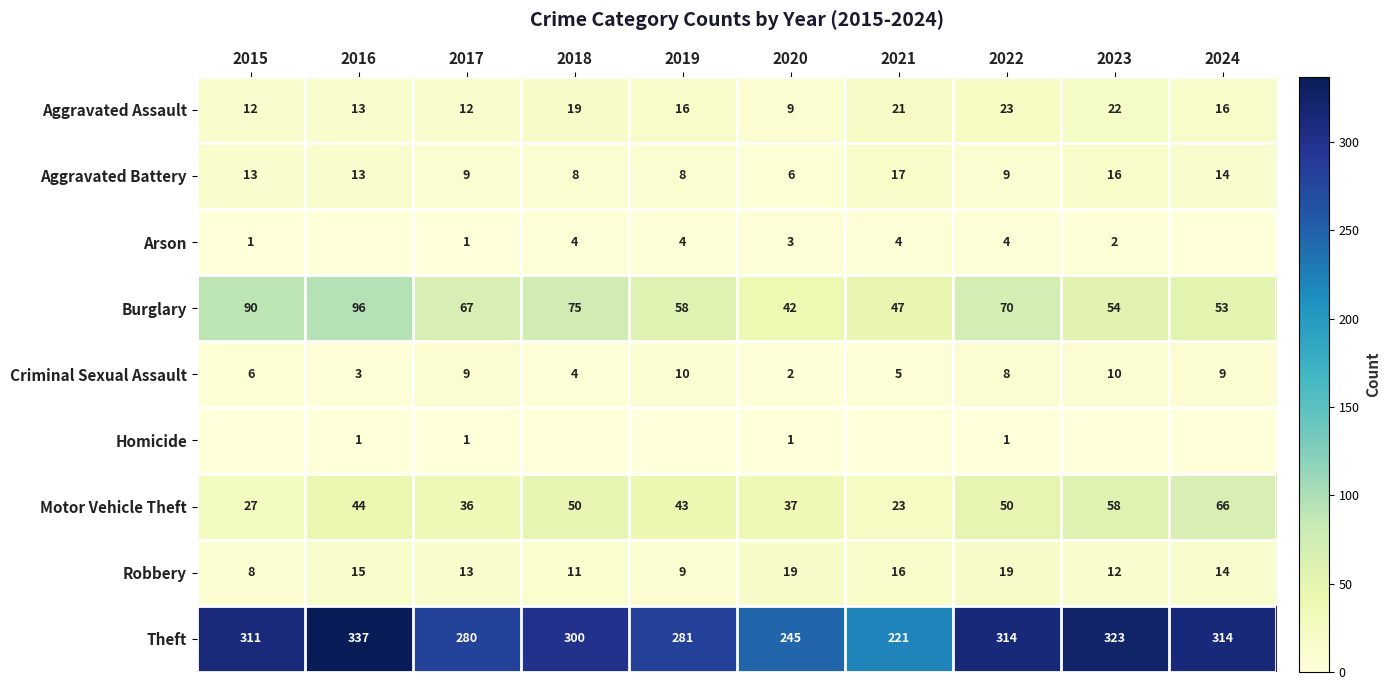

True or false: Theft has a value of 280 at 2017.

True